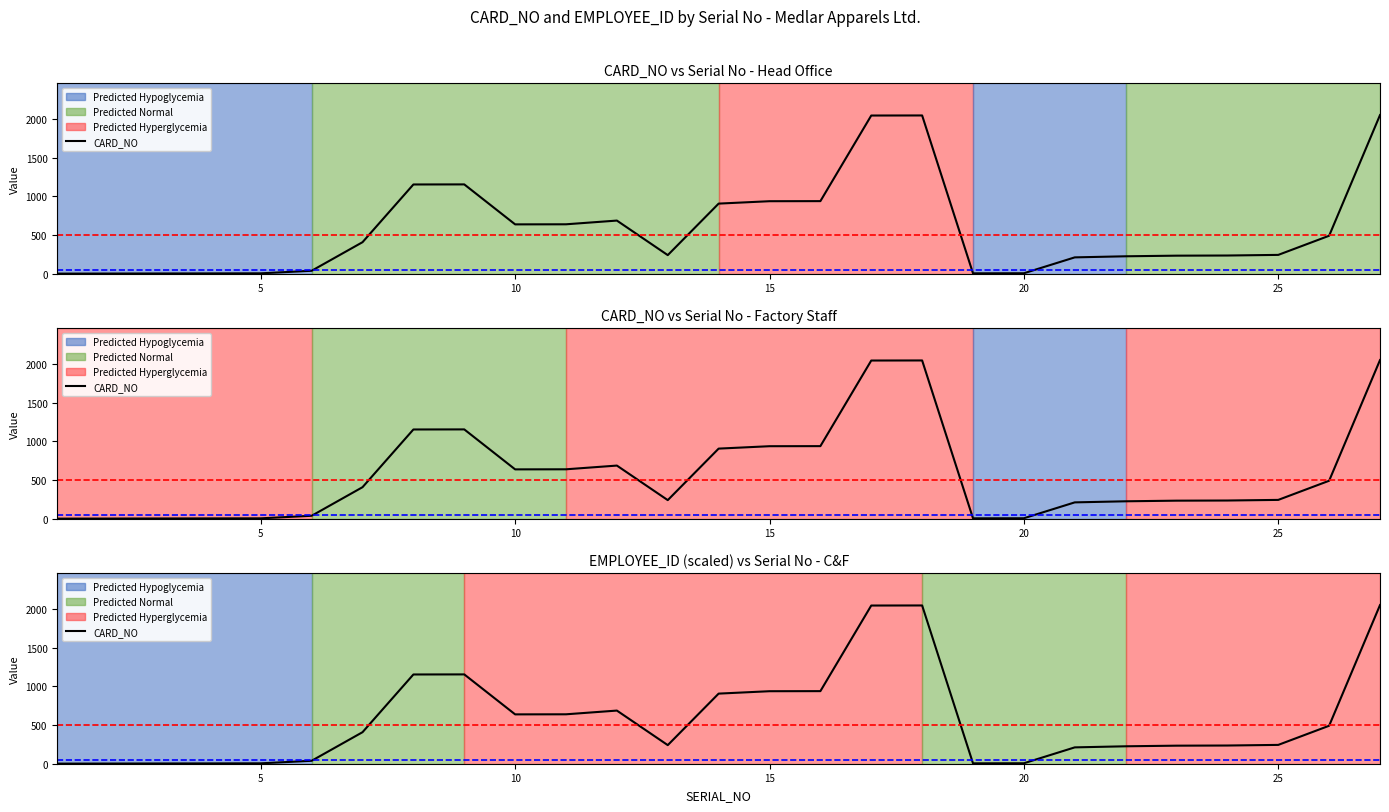

The chart shows a value of 1153 at 9. True or false?

True